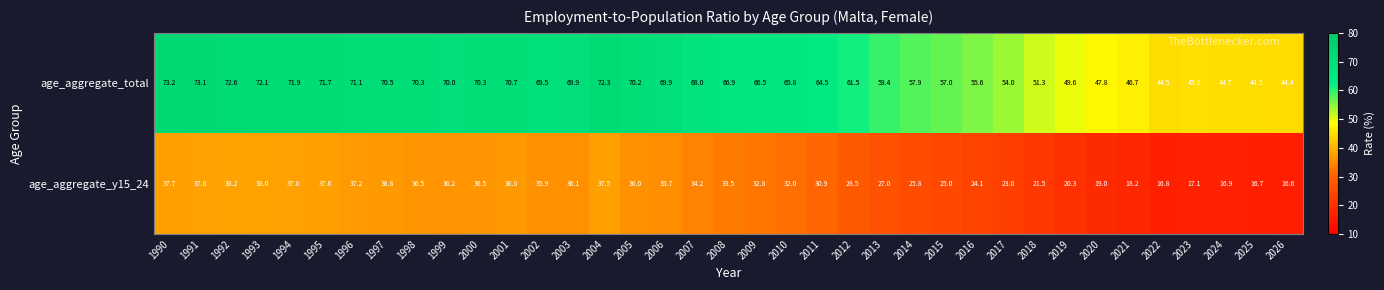

Rank the series at 2005 from lowest to highest value.

age_aggregate_y15_24, age_aggregate_total